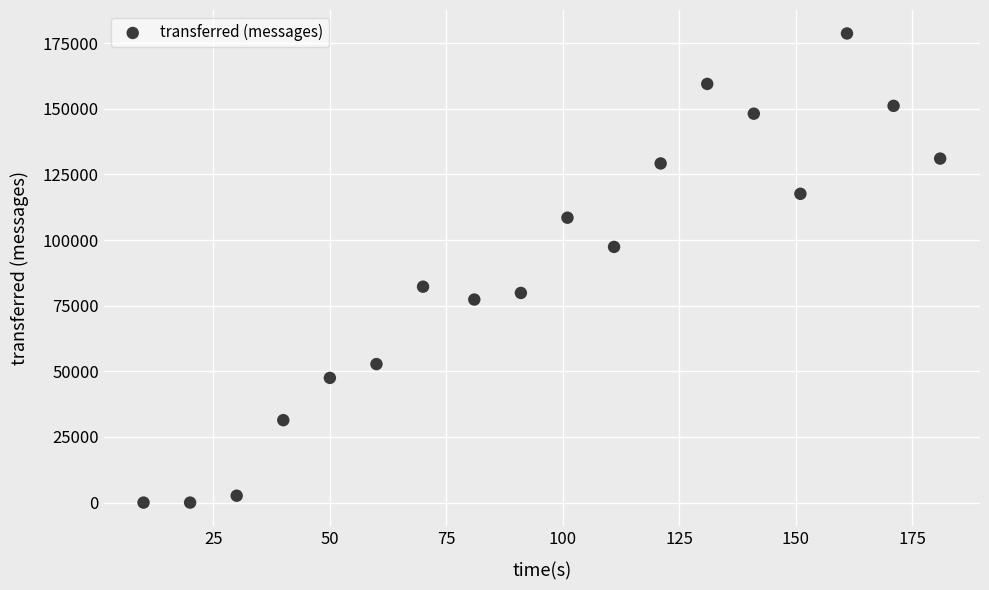

What is the range of Y values (max minus min)?

178700